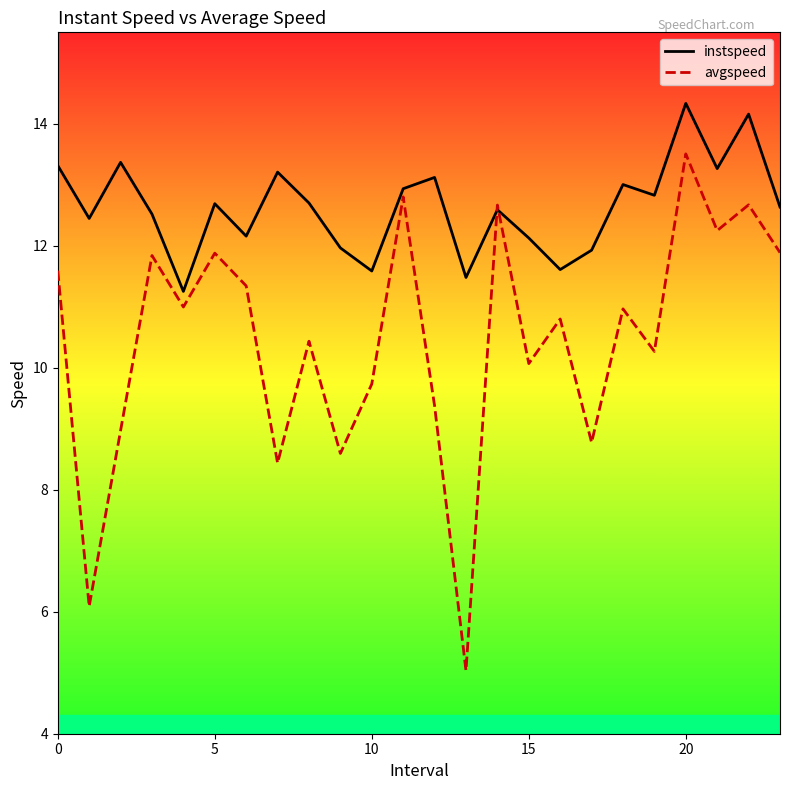

What is the greatest value displayed?

14.3